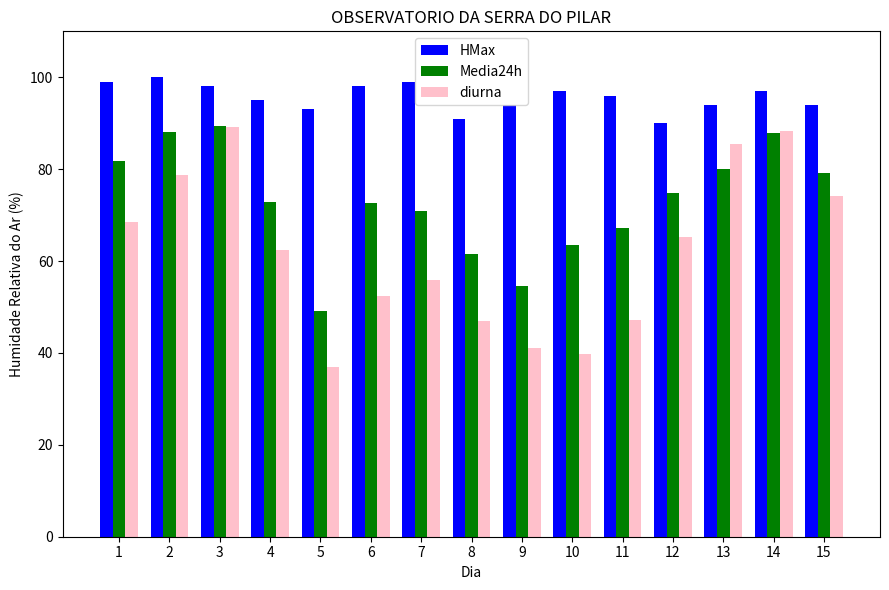

Are the bars grouped side by side (vs. stacked)?

Yes